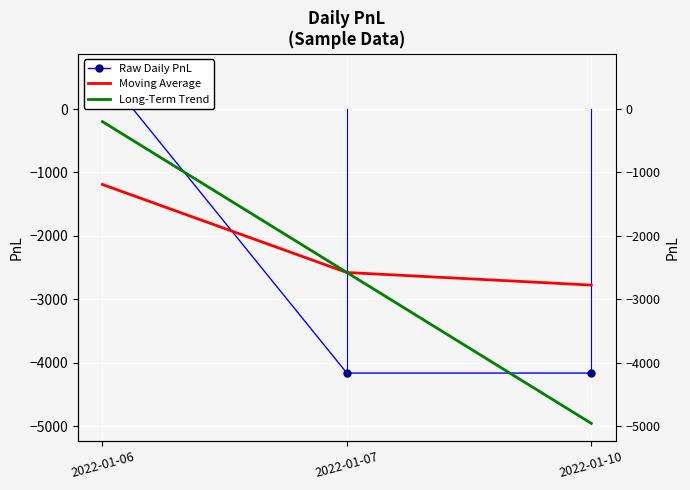

At how many categories does at least one series exceed 458?

1